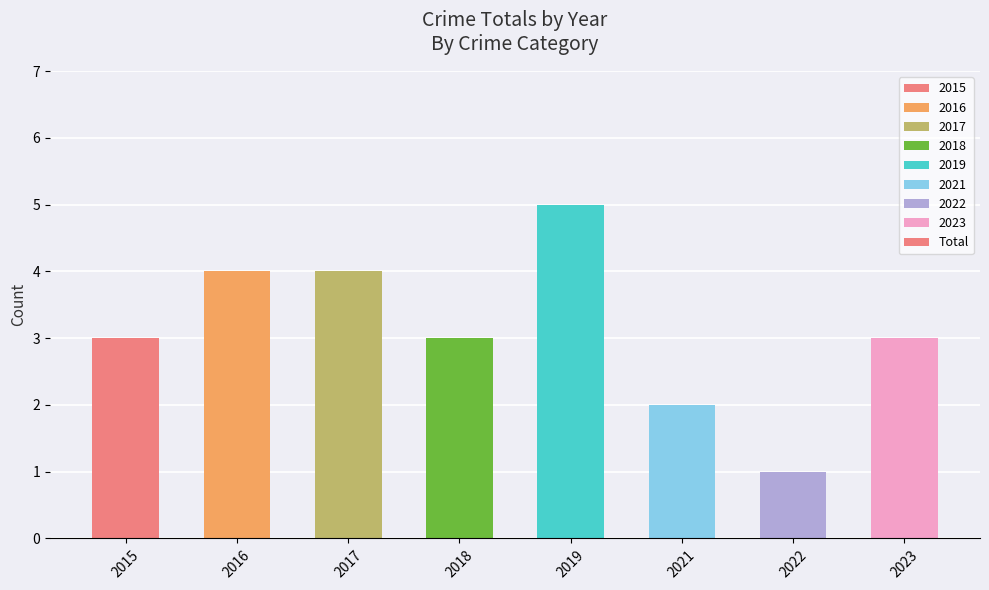

What is the difference between the second highest and second lowest values?

2